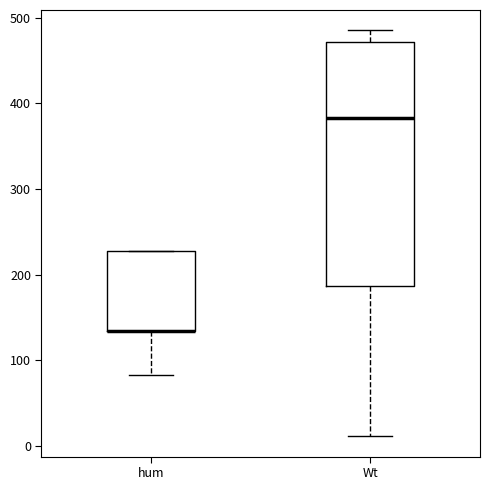

Reading left to right, transcribe this box plot: for each box, give where its median line is, the range the box spans, and where its two whiskers end, as read against the y-axis. The values are not printed on the chart, so give them approximately, as read against the axis.

hum: median 130 (drawn on the box's lower edge), box 130 to 230, whiskers 80 to 230
Wt: median 380, box 190 to 470, whiskers 10 to 490